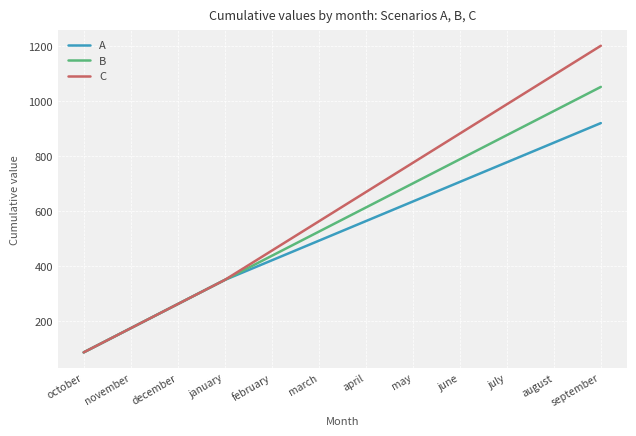

Is this an area chart (filled region under the line)?

No